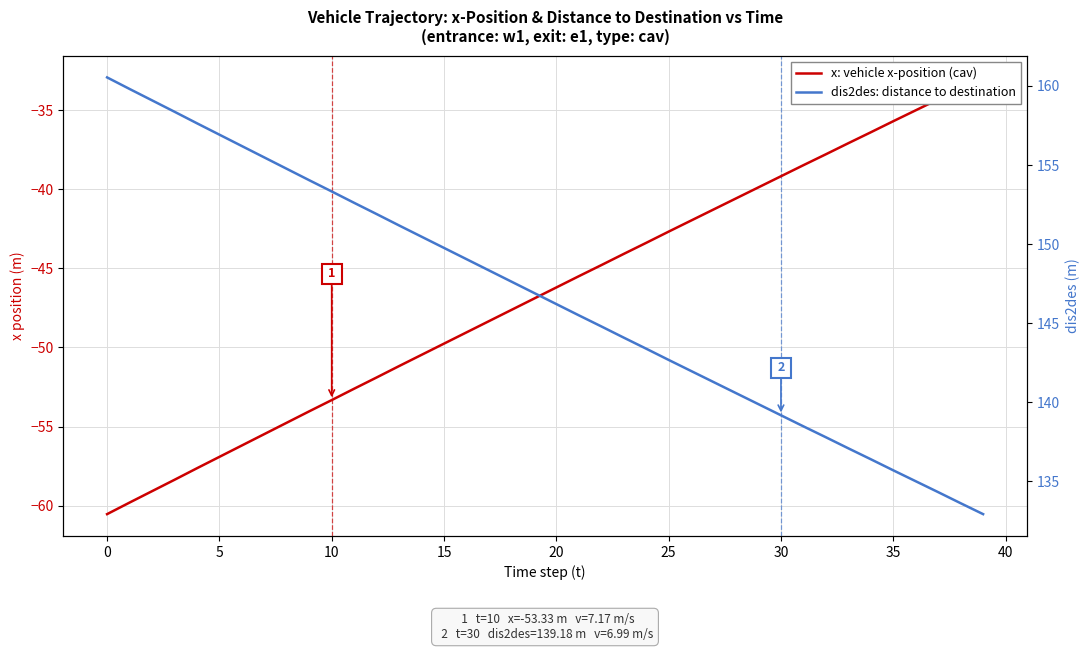

How many values in the dis2des: distance to destination series exceed 146?

21